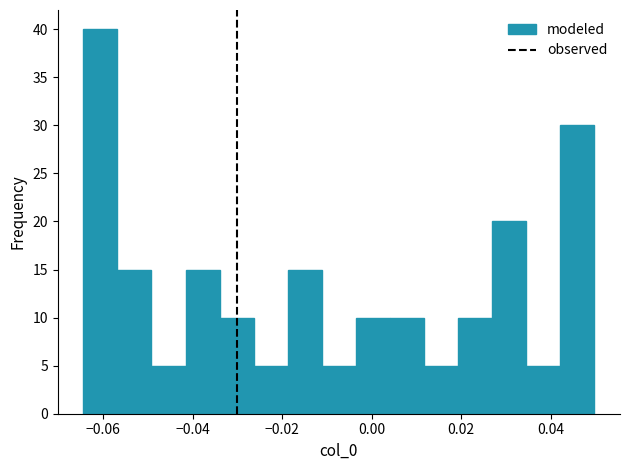

Read against the x-axis, roughly where is the centre of the tallest bar?

-0.060